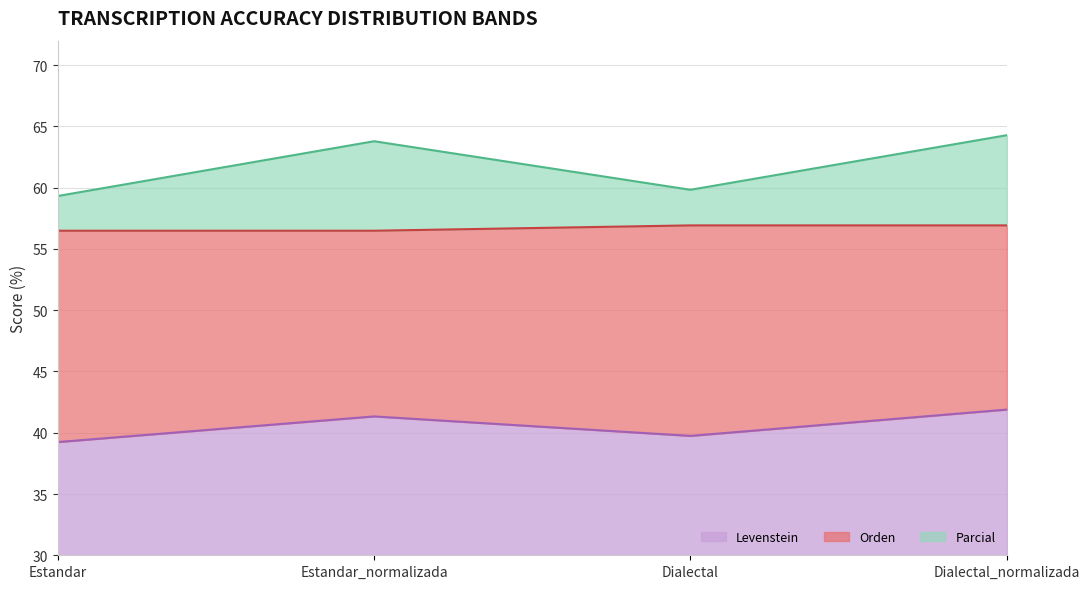

What is the label of the 4th point from the left?

Dialectal_normalizada